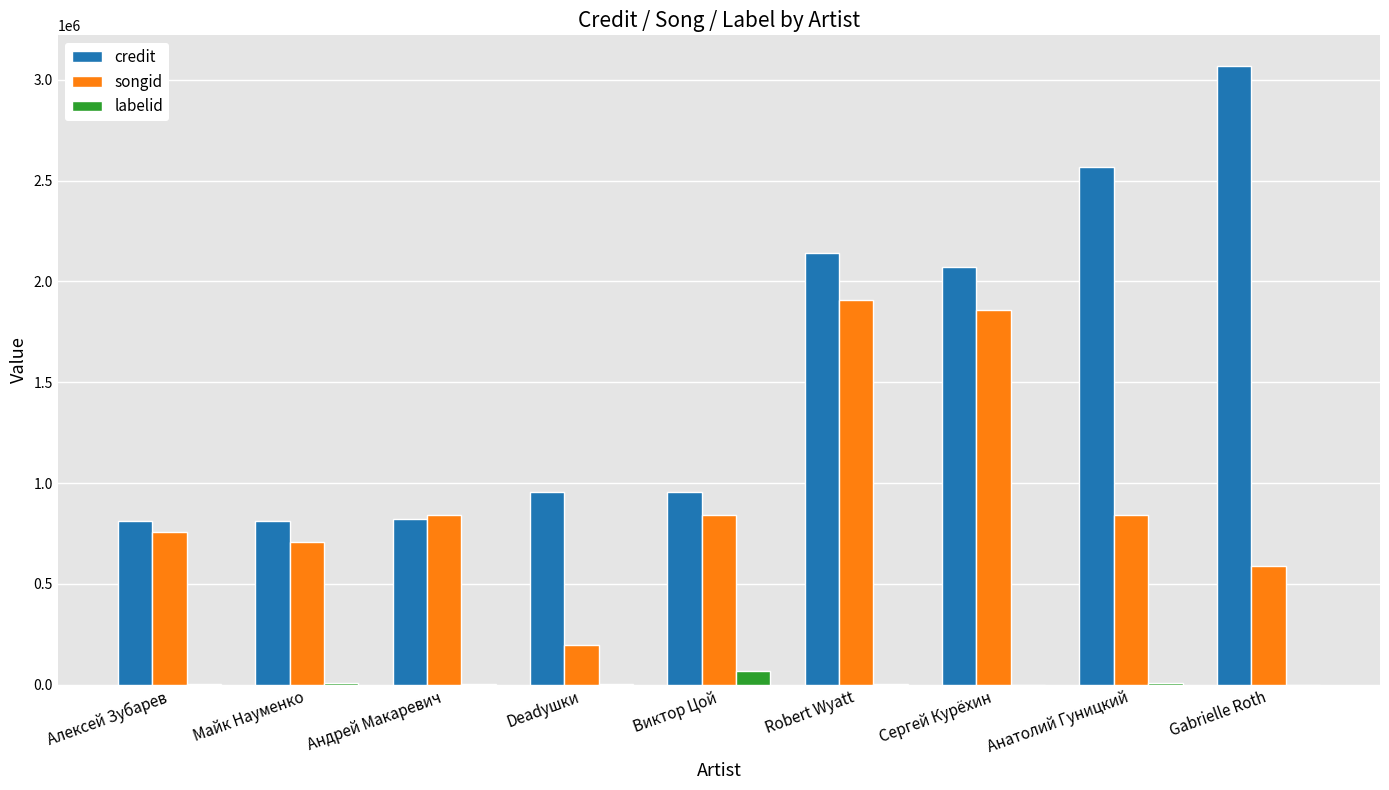

Which series has the largest total across all categories?

credit